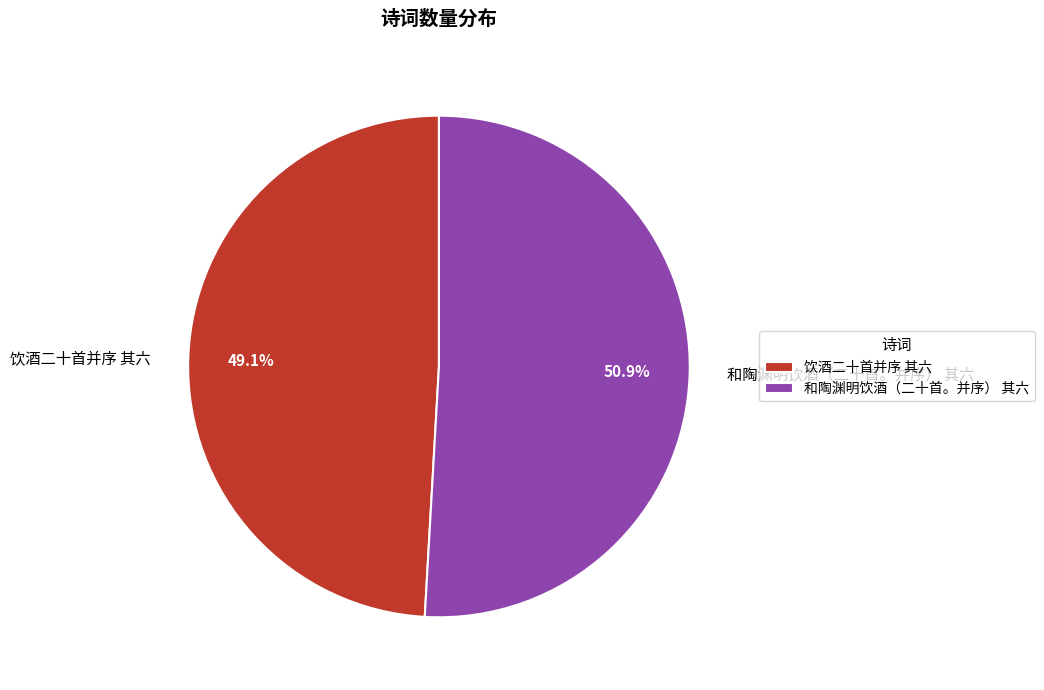

Between 饮酒二十首并序 其六 and 和陶渊明饮酒（二十首。并序） 其六, which is larger?

和陶渊明饮酒（二十首。并序） 其六